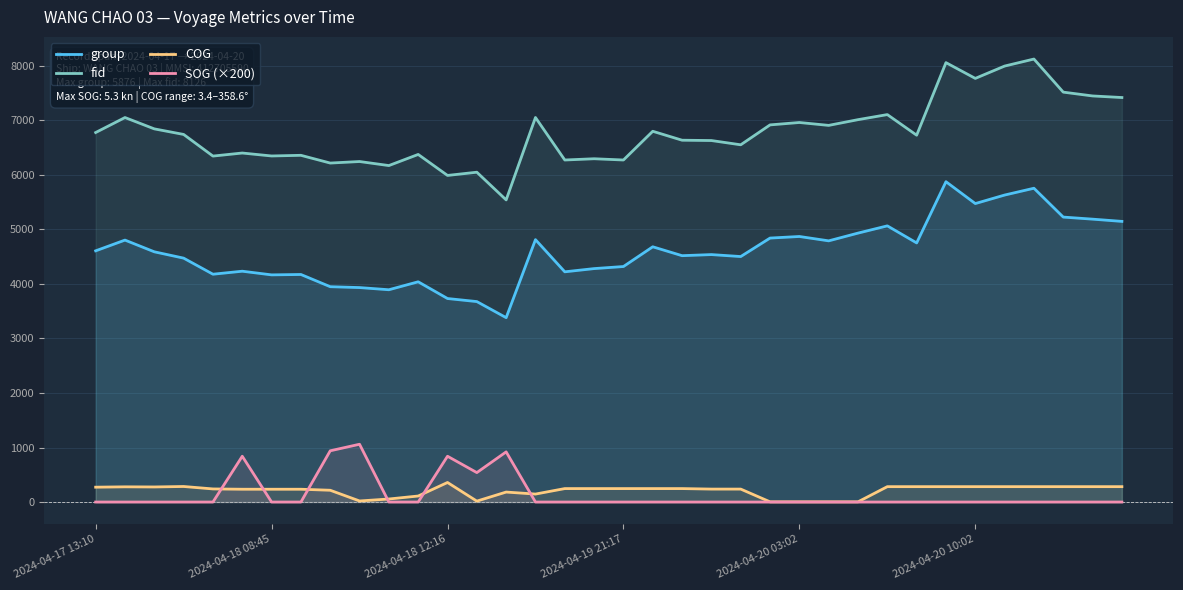

The value of COG at 25 is 1.4. True or false?

False